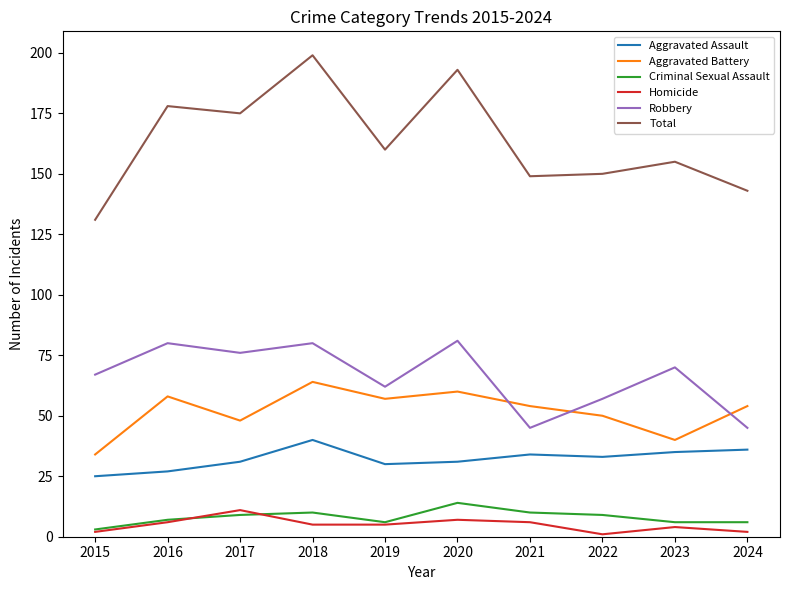

At which category does Aggravated Battery reach its first local valley?

2017